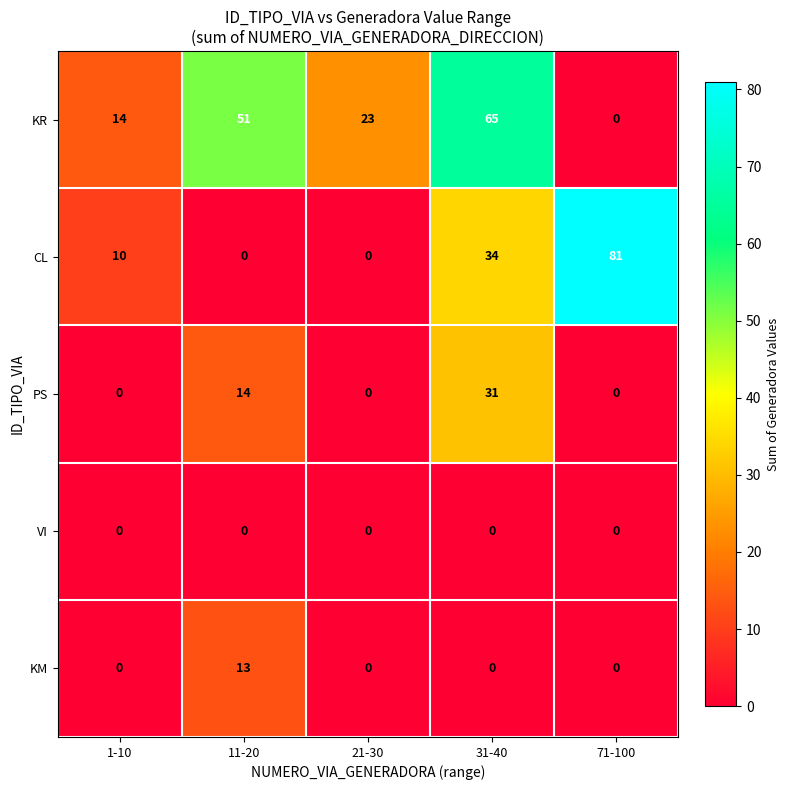

Reading left to right, transcribe all the data shown in this chart.

KR: 14	51	23	65	0
CL: 10	0	0	34	81
PS: 0	14	0	31	0
VI: 0	0	0	0	0
KM: 0	13	0	0	0